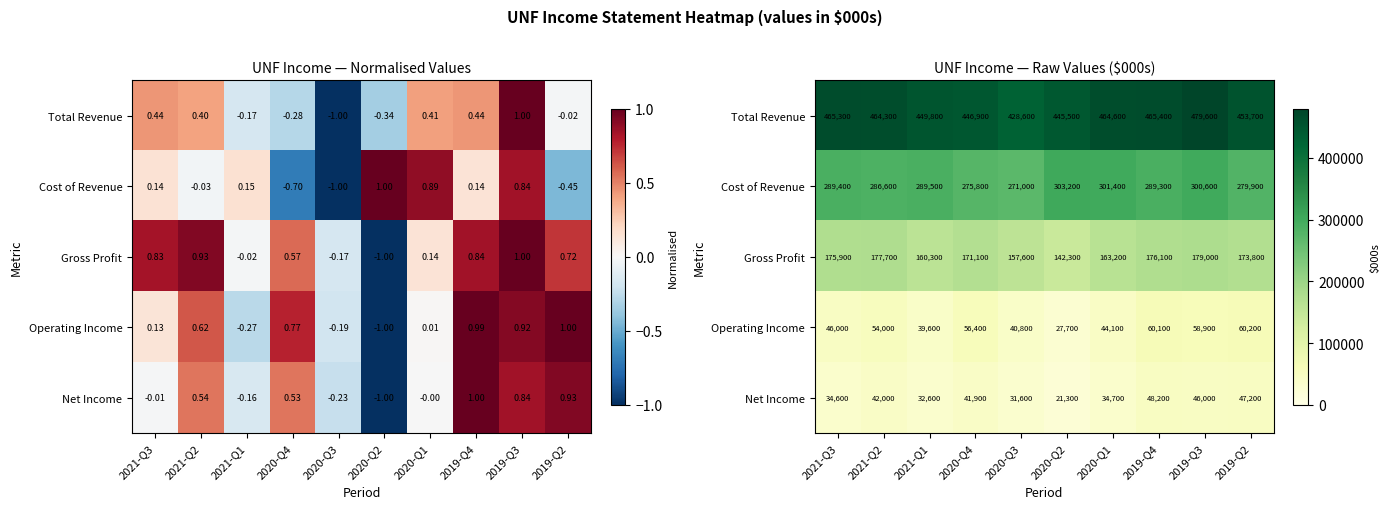

Is it true that Gross Profit equals 65349 at 2019-Q4?

False